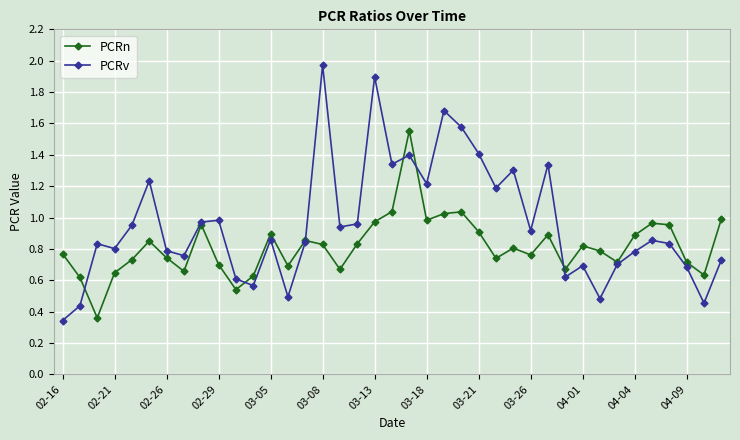

Which series has the largest total across all categories?

PCRv